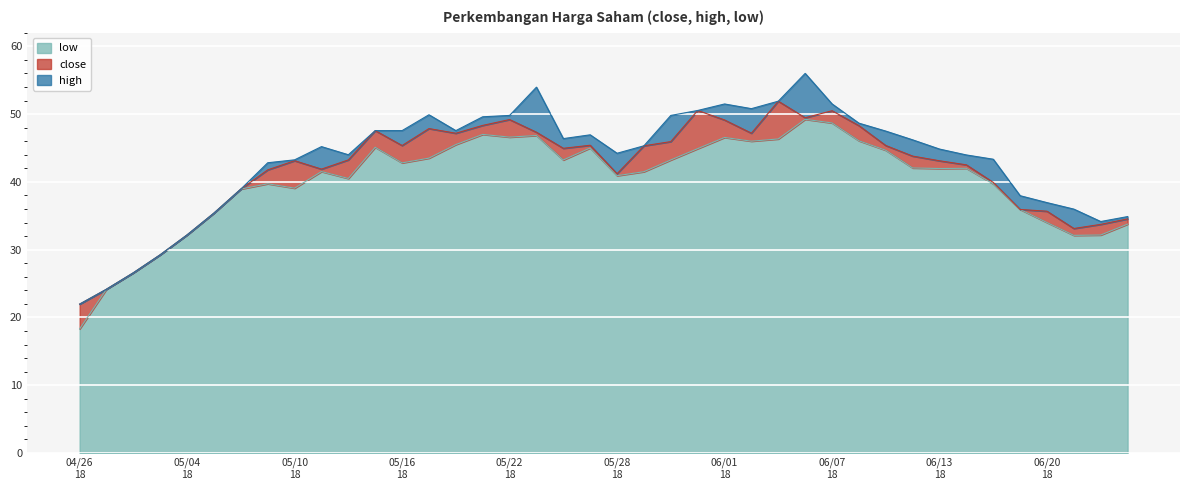

What is the average value of the high series?

43.2